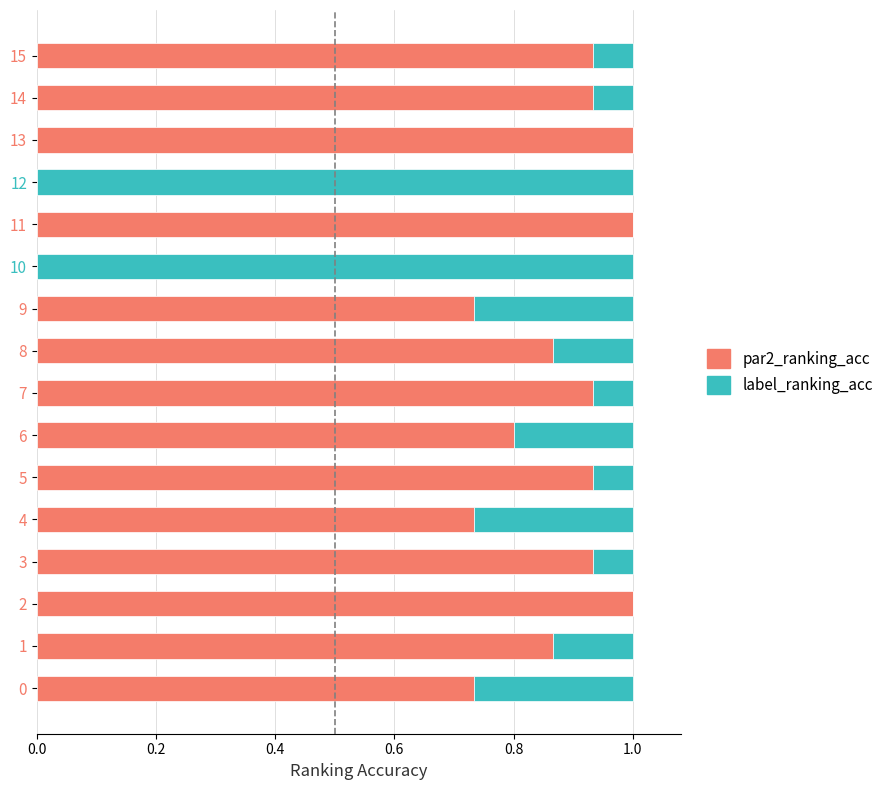

What is the highest value of the par2_ranking_acc series?

1.0